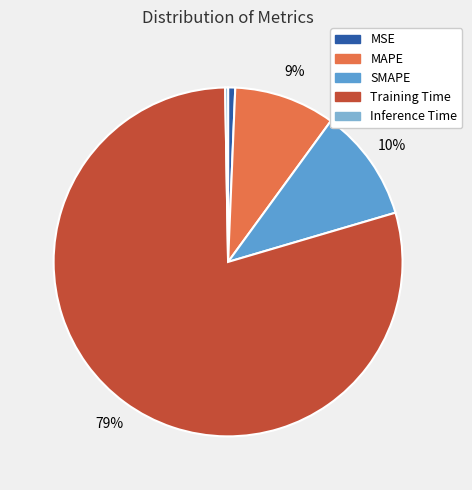

Which category accounts for the majority?

Training Time